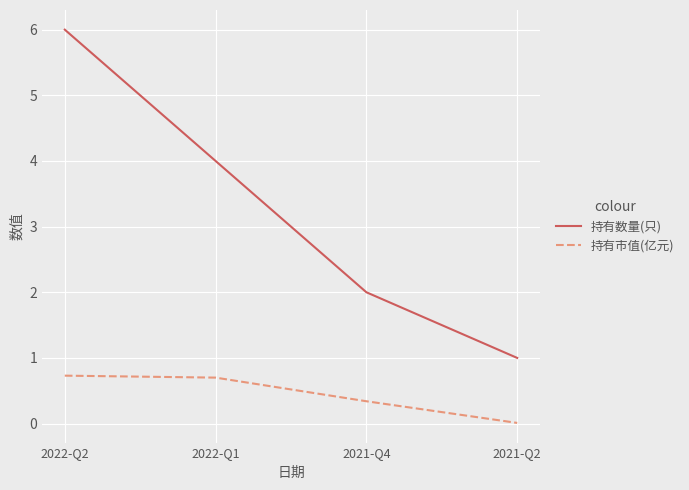

True or false: 持有市值(亿元) has a value of 0.3 at 2021-Q4.

True